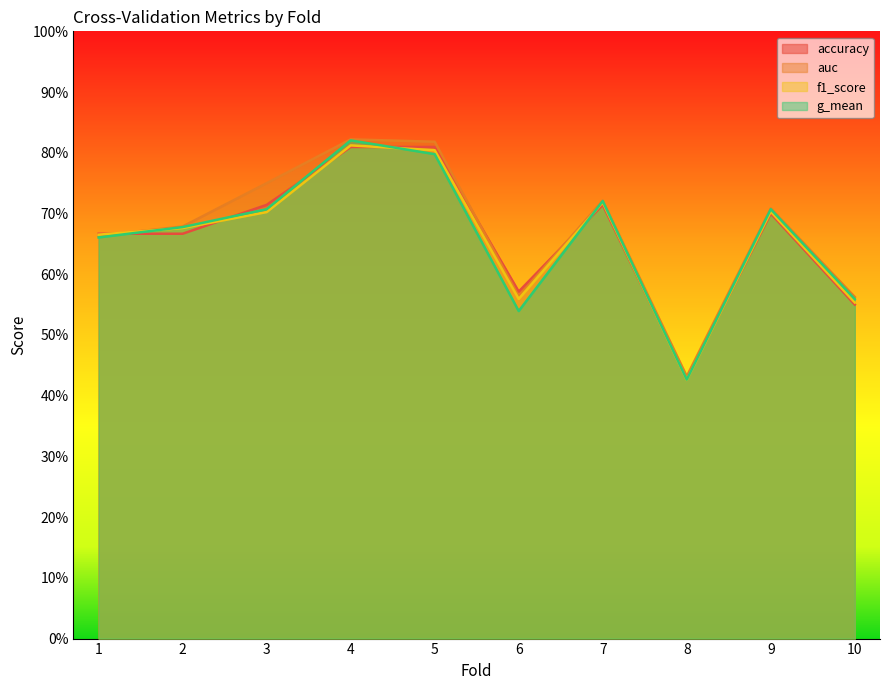

Rank the series at 3 from lowest to highest value.

f1_score, g_mean, accuracy, auc